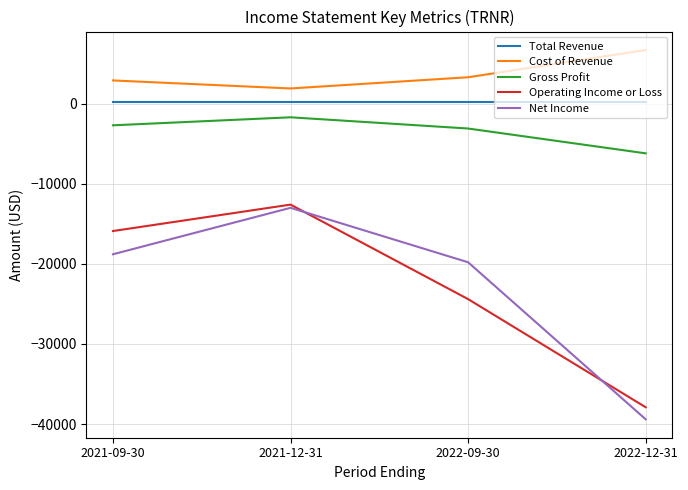

Reading left to right, extract all data points from this chart.

Total Revenue: 200	200	200	200
Cost of Revenue: 2900	1900	3300	6700
Gross Profit: -2700	-1700	-3100	-6200
Operating Income or Loss: -15900	-12600	-24400	-37900
Net Income: -18800	-13000	-19800	-39400